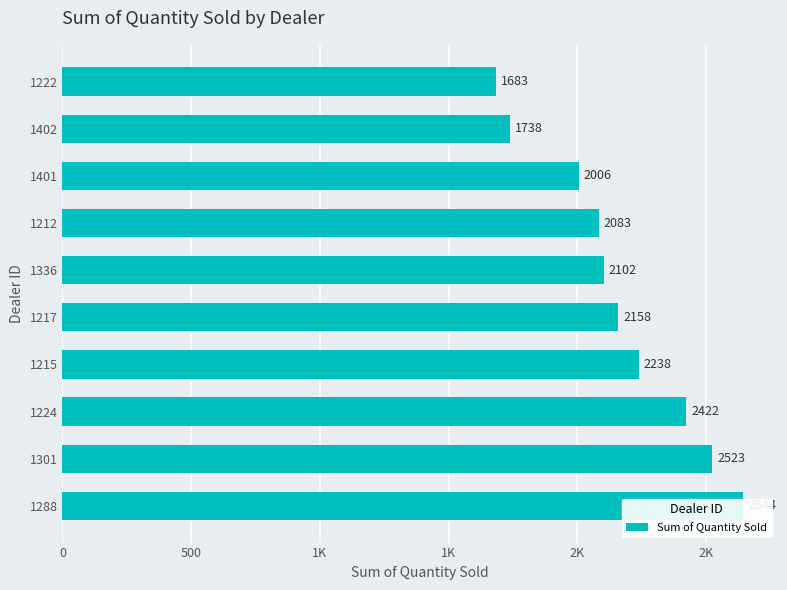

True or false: the data shows 1683 at 1222.

True